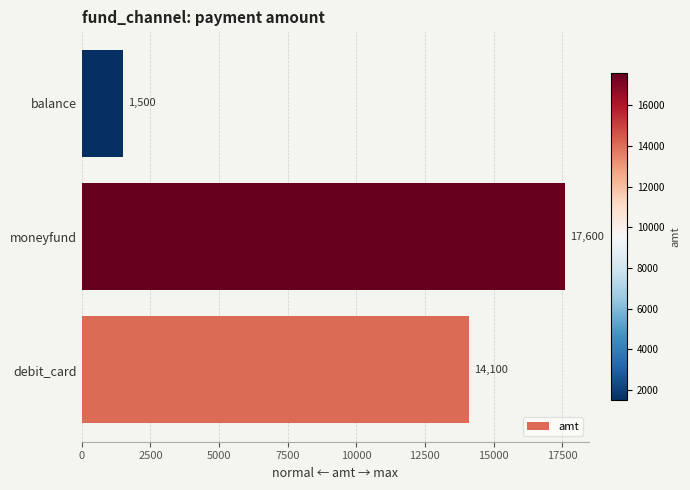

How many series are shown in this chart?

1